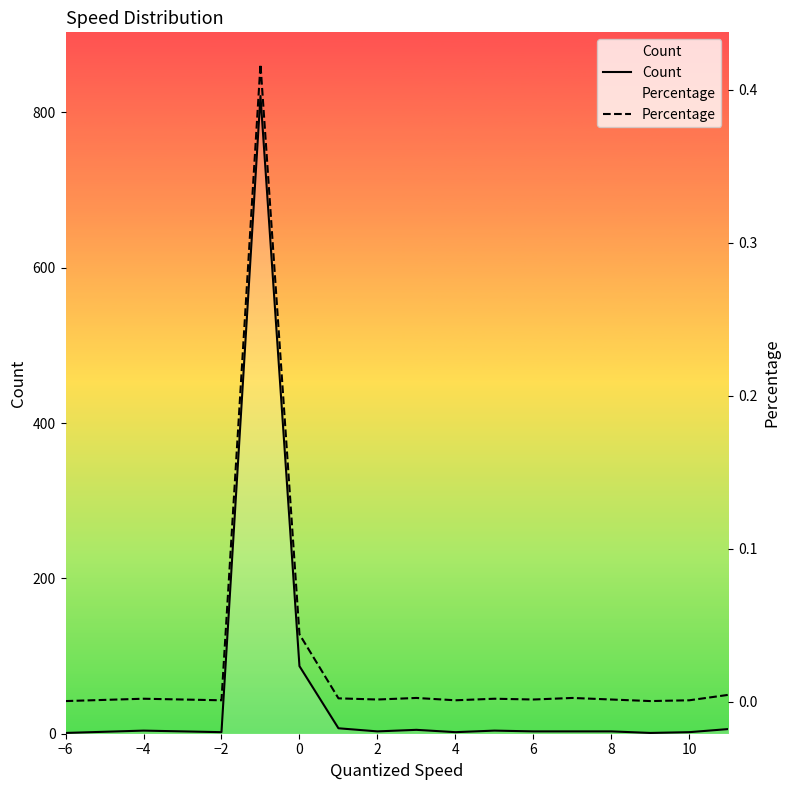

List the series in order of their overall mean, lowest first.

Percentage, Count